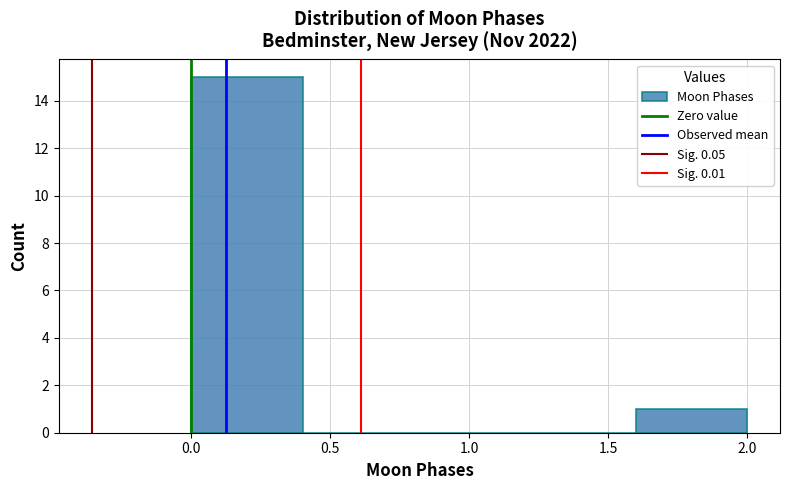

Reading left to right, transcribe this chart: for each bar, give the range it covers on the x-axis and its height. The values are not printed on the chart, so give them approximately, as read against the axis.

0.0 to 0.4: 15
0.4 to 0.8: 0
0.8 to 1.2: 0
1.2 to 1.6: 0
1.6 to 2.0: 1